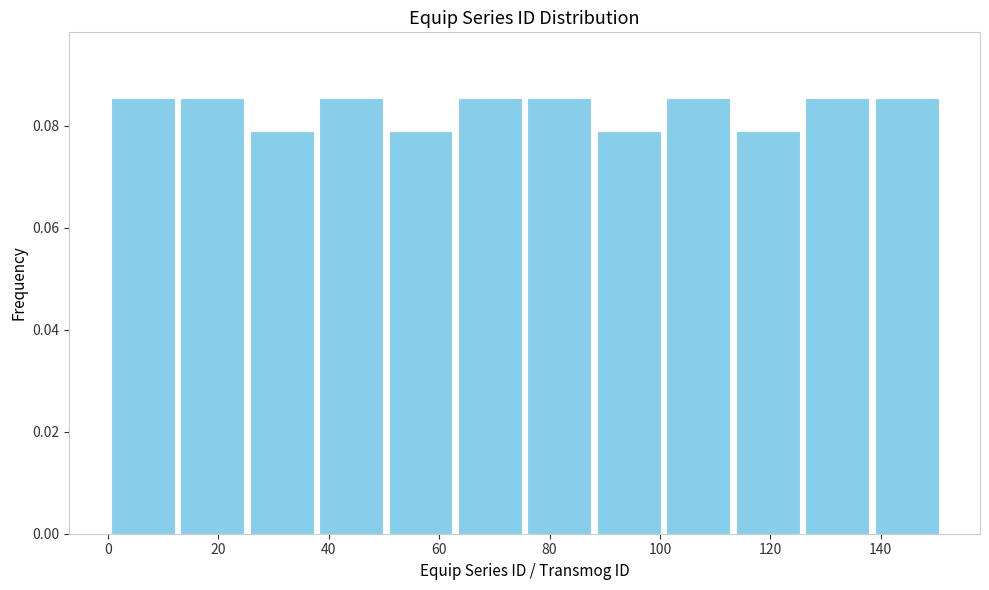

Reading left to right, list every bar in this chart as the range it spans on the x-axis followed by its height. Neither the bar edges nor the heights are printed on the chart, so give them approximately, as read against the axes.

0 to 12: 0.086
12 to 26: 0.086
26 to 38: 0.078
38 to 50: 0.086
50 to 62: 0.078
62 to 76: 0.086
76 to 88: 0.086
88 to 100: 0.078
100 to 114: 0.086
114 to 126: 0.078
126 to 138: 0.086
138 to 152: 0.086